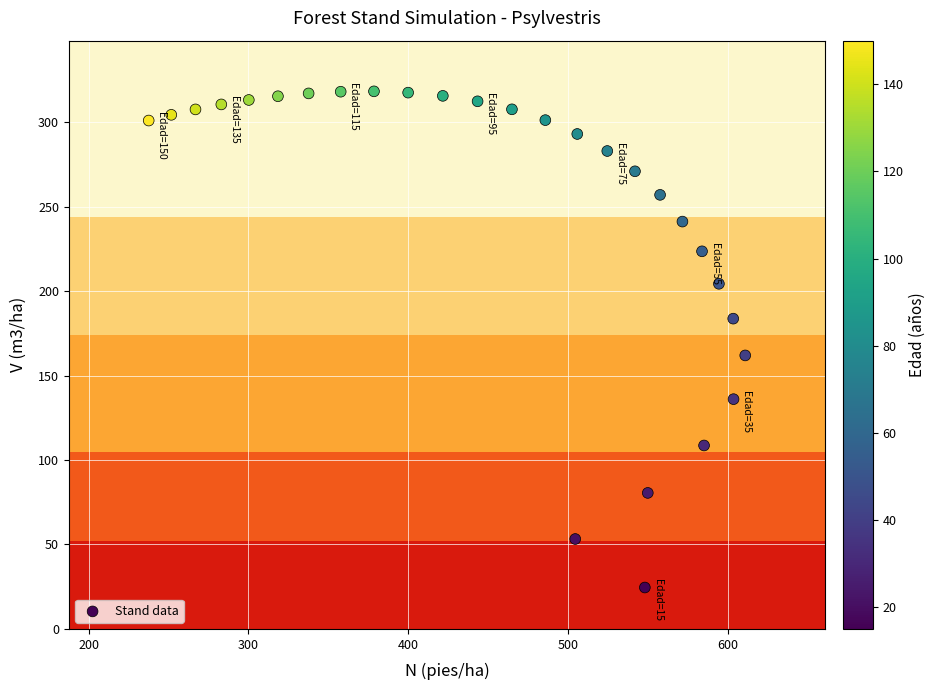

What is the range of X values (max minus min)?

373.5